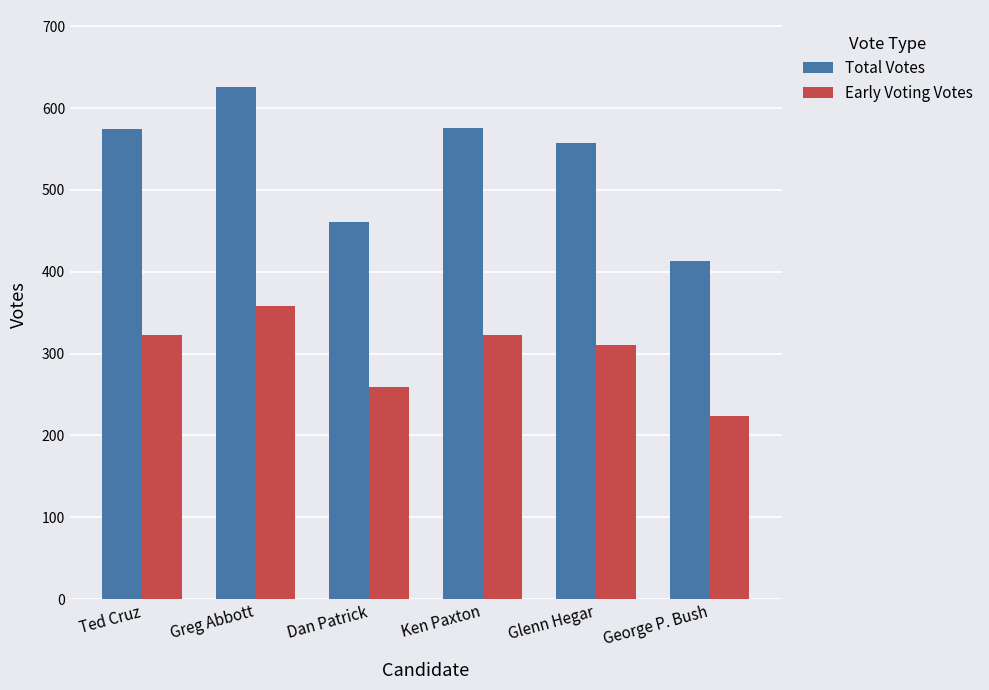

List the series in order of their peak value, highest first.

Total Votes, Early Voting Votes